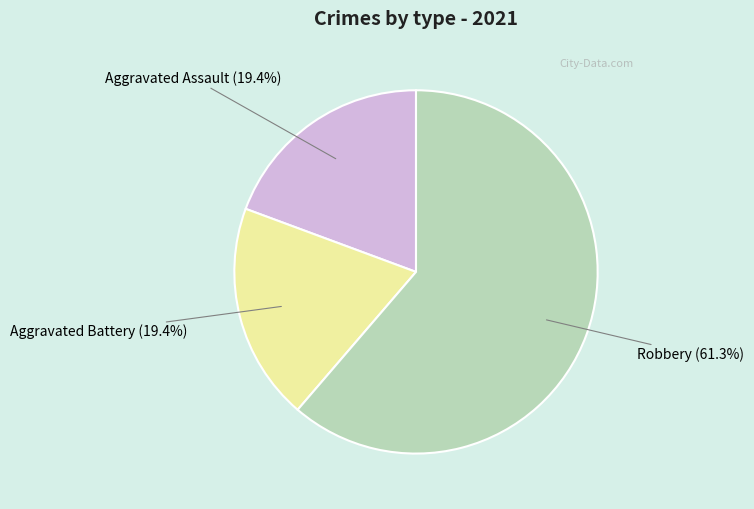

To the nearest percent, what is the difference between the largest and smallest slice percentages?

42%